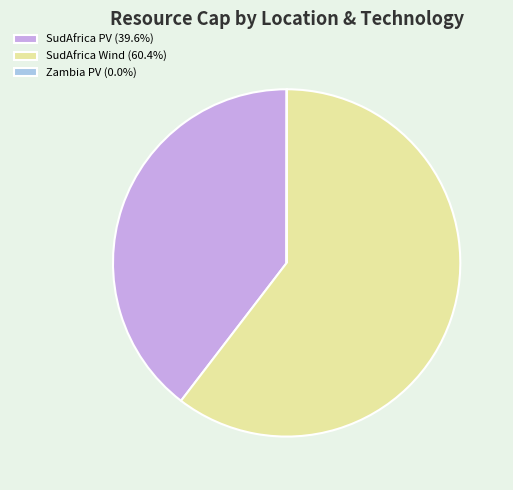

Does any single category account for the majority?

Yes